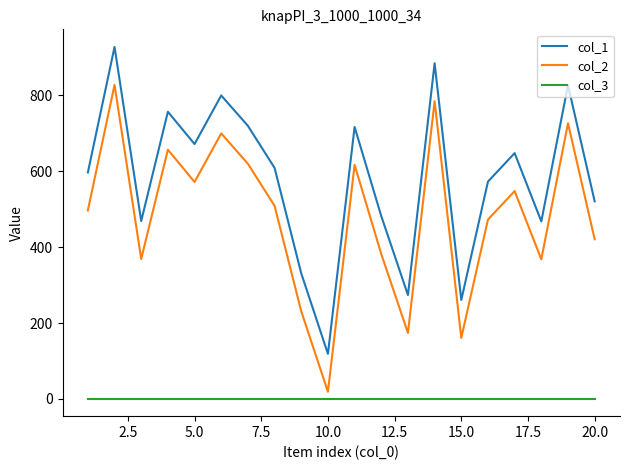

Which series has the largest total across all categories?

col_1